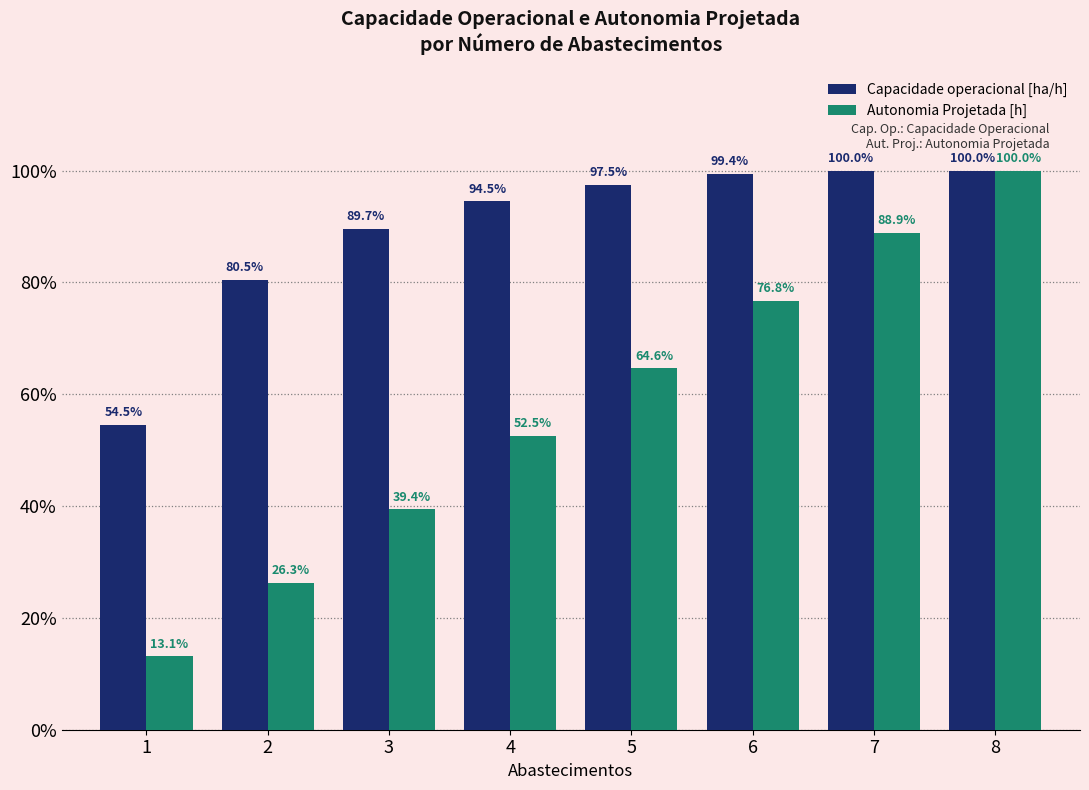

At how many categories does at least one series exceed 0?

8